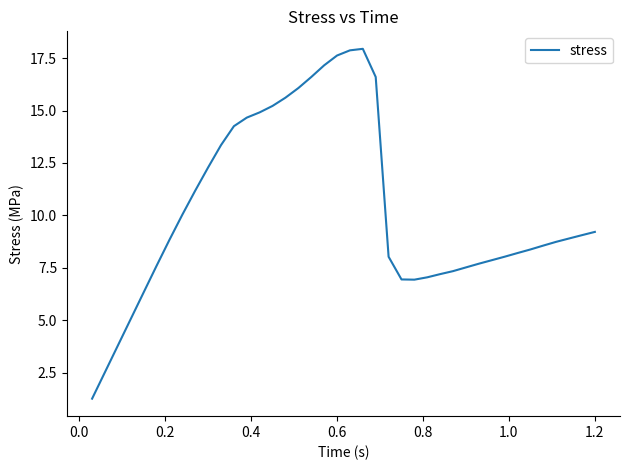

Does the chart have visible grid lines?

No